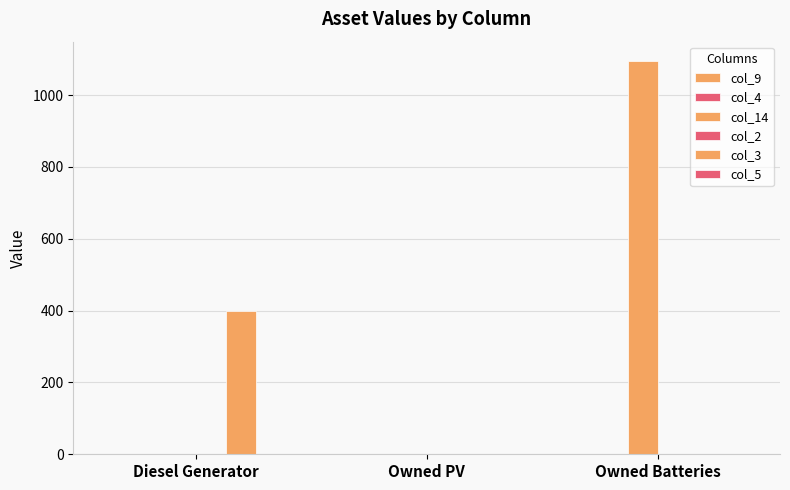

At Diesel Generator, list the series in order from largest to smallest.

col_3, col_9, col_4, col_14, col_2, col_5